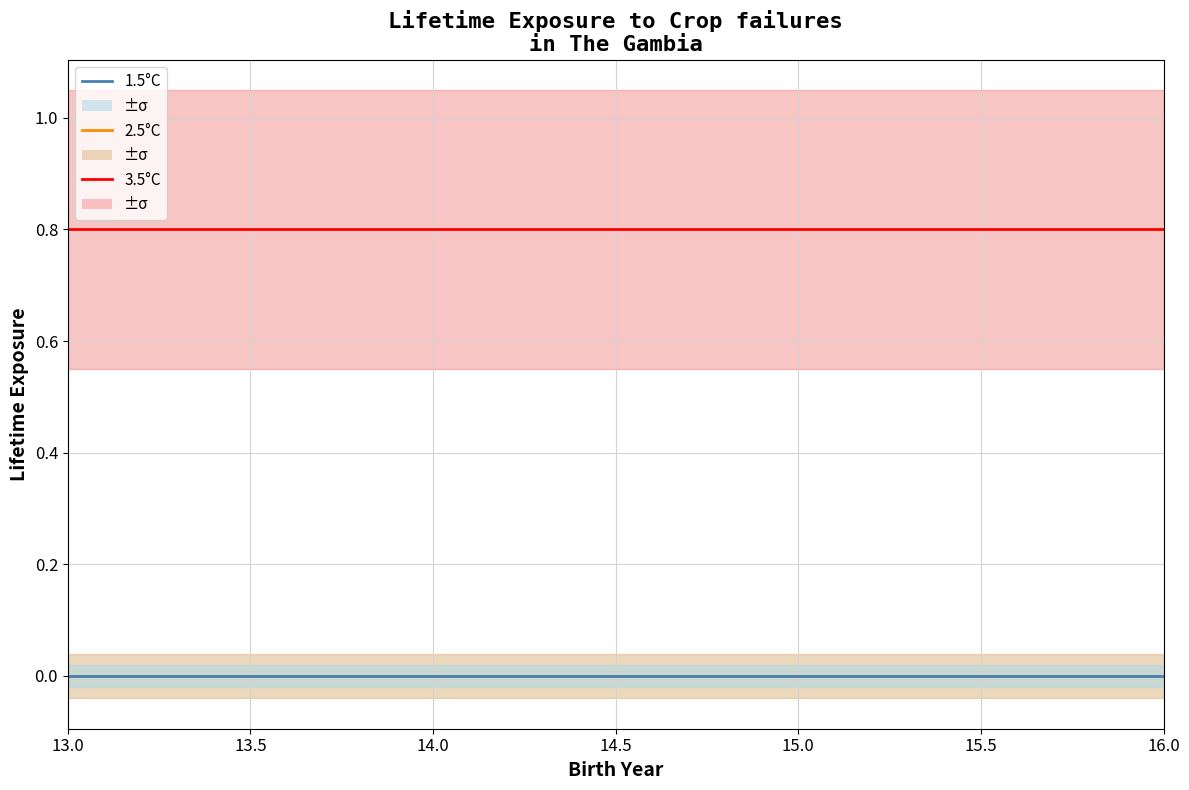

Which series has the largest total across all categories?

3.5°C